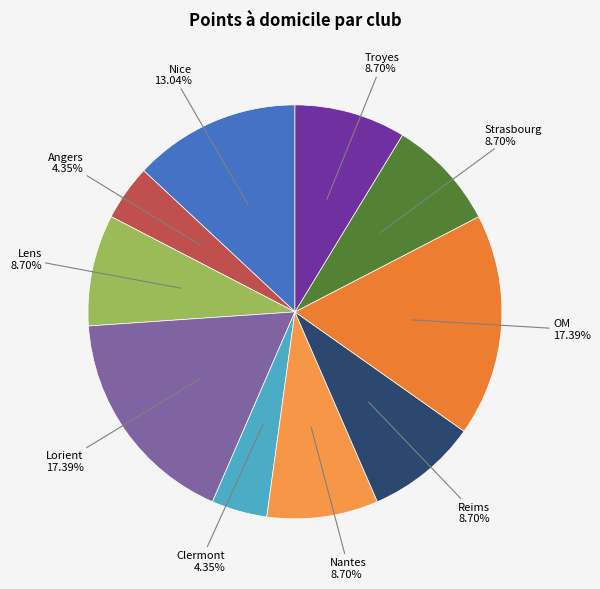

True or false: Strasbourg accounts for 1% of the total.

False